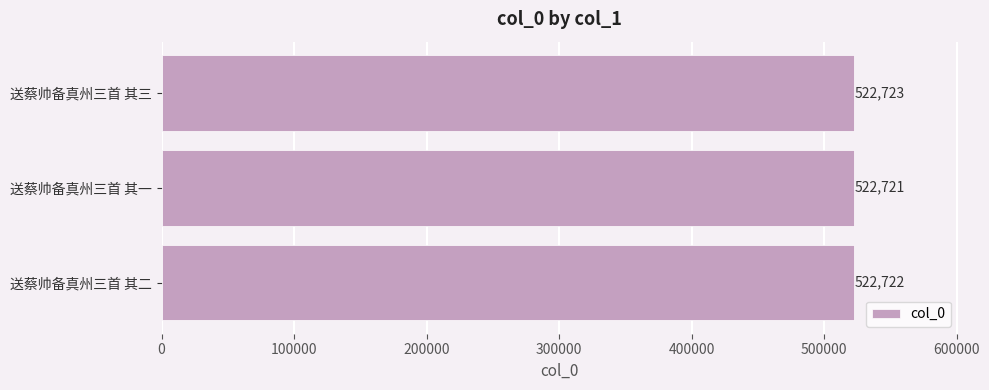

Are the bars grouped side by side (vs. stacked)?

No